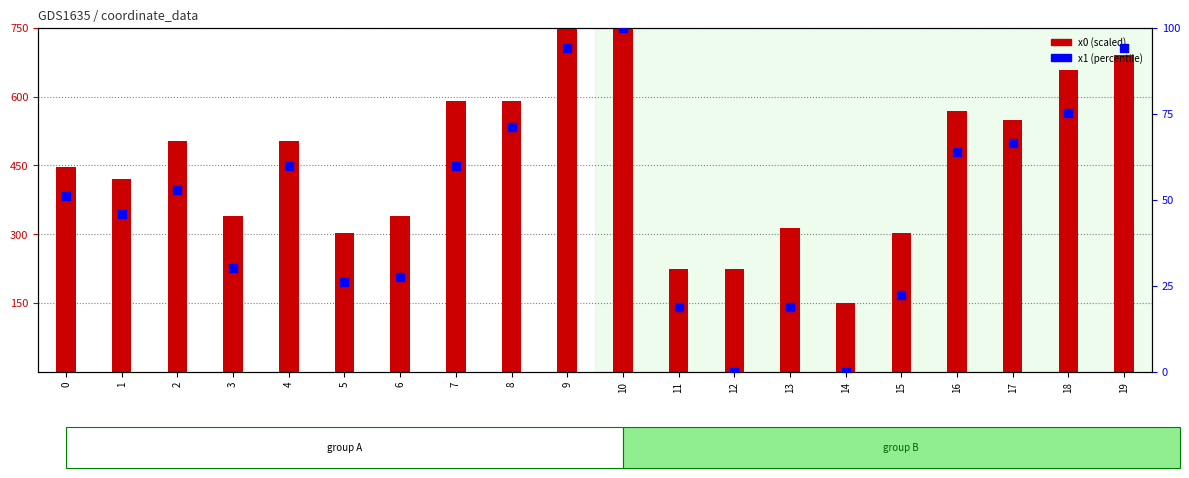

Which series contains the lowest Y value?

x1